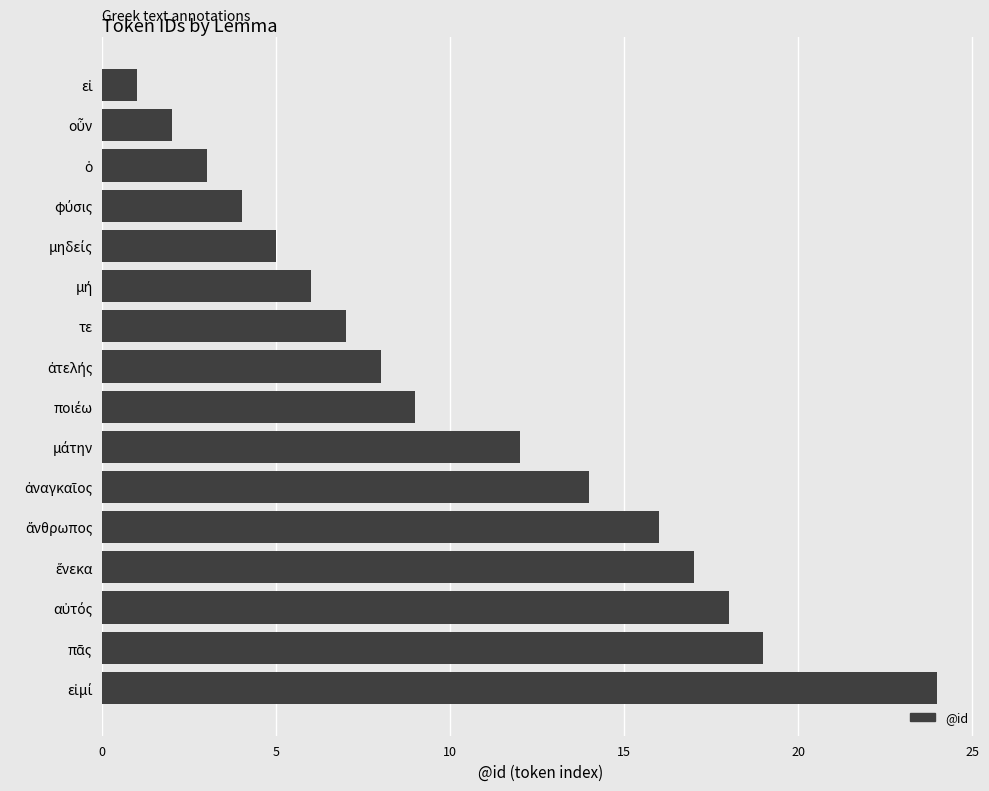

Does the chart contain any negative values?

No